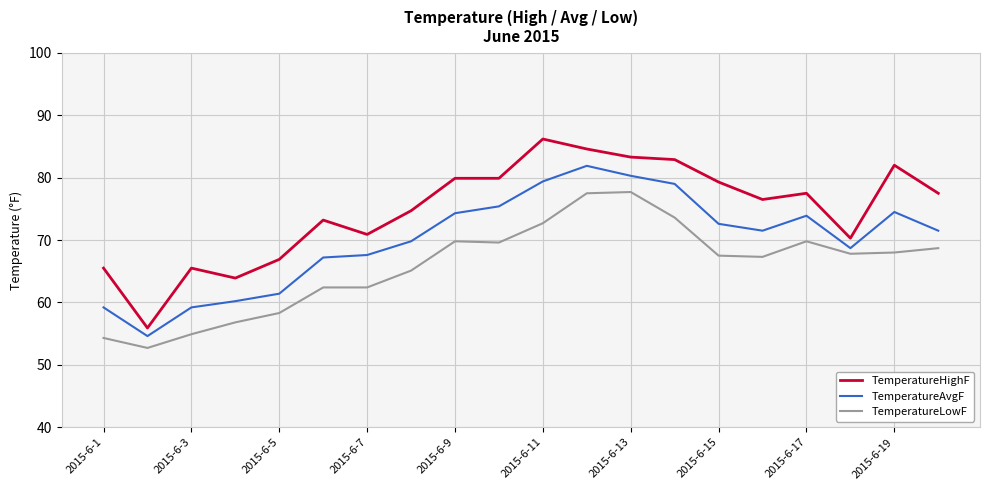

Which series has the largest range (max minus min)?

TemperatureHighF